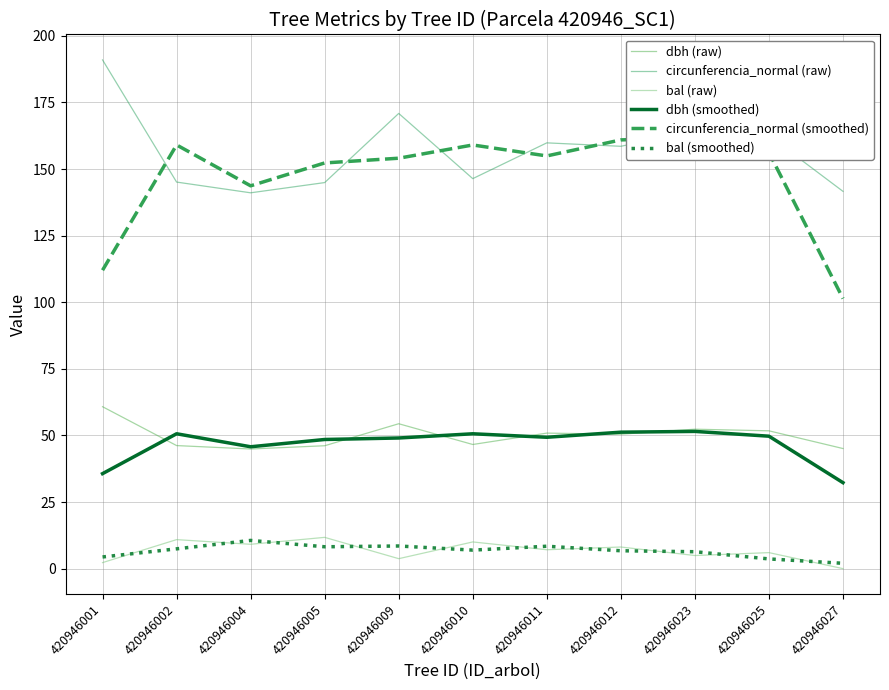

Where is dbh (raw) nearest to the value 52?

420946025